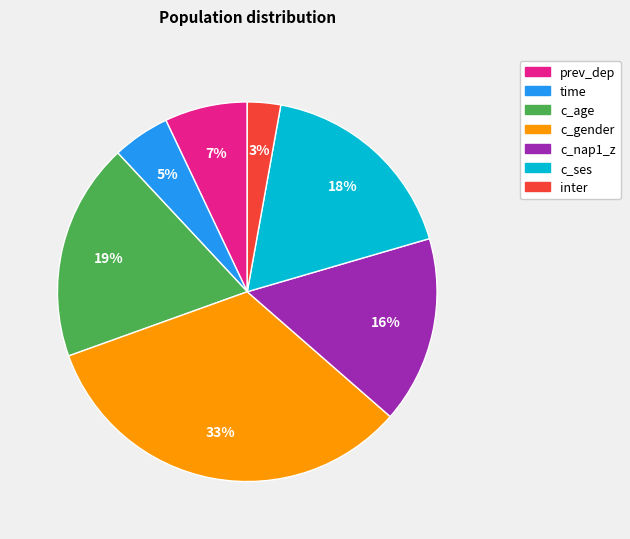

To the nearest percent, what portion does c_gender represent?

33%